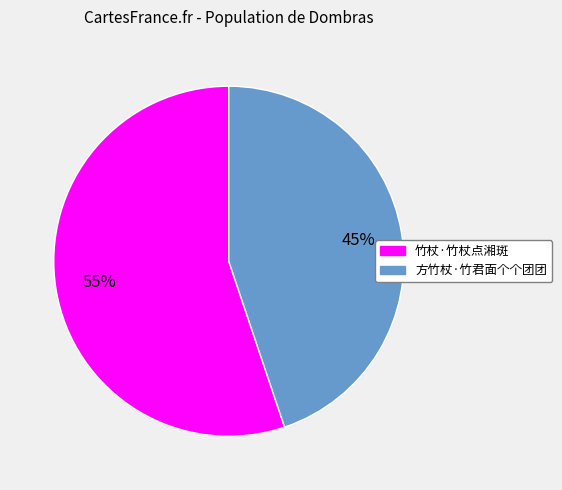

Do 方竹杖·竹君面个个团团 and 竹杖·竹杖点湘斑 together represent more than half of the pie?

Yes